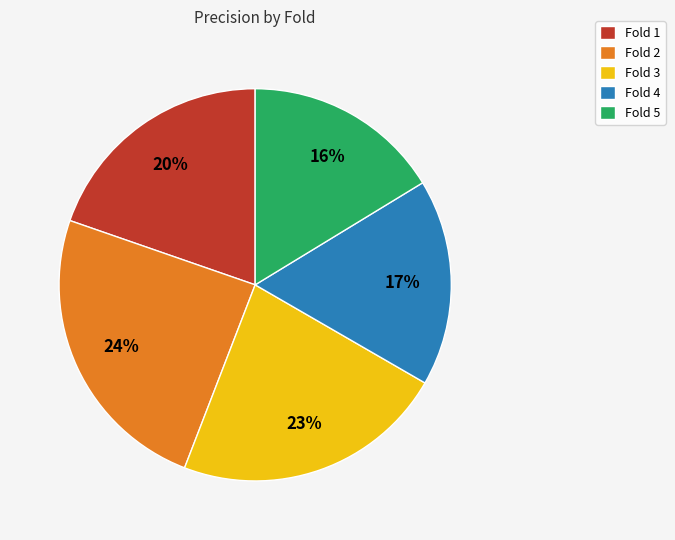

Does Fold 2 account for over 50% of the chart?

No